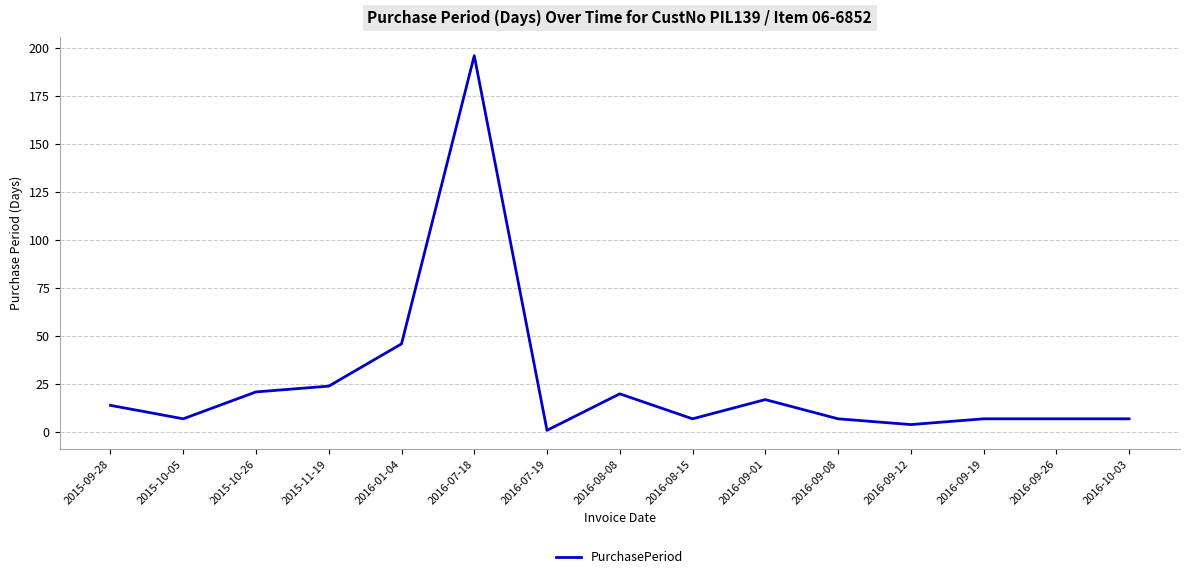

The chart shows a value of 20 at 2016-08-08. True or false?

True